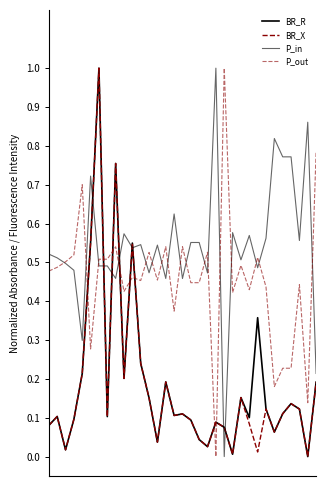

How many positive values does the P_in series have?

32